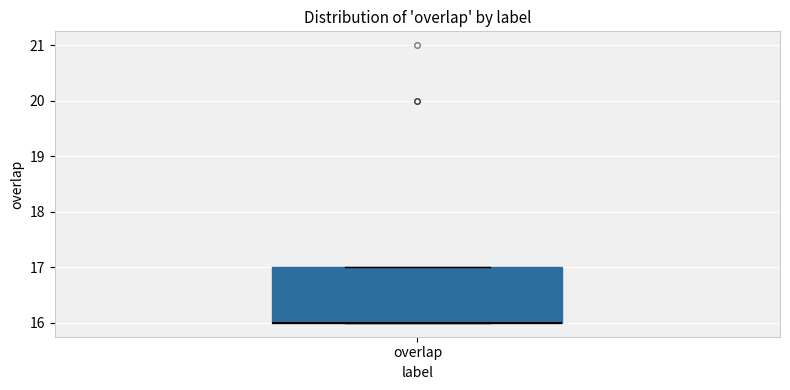

Where is the upper edge of the box for overlap on the y-axis? The values are not printed on the chart, so give them approximately, as read against the axis.

17